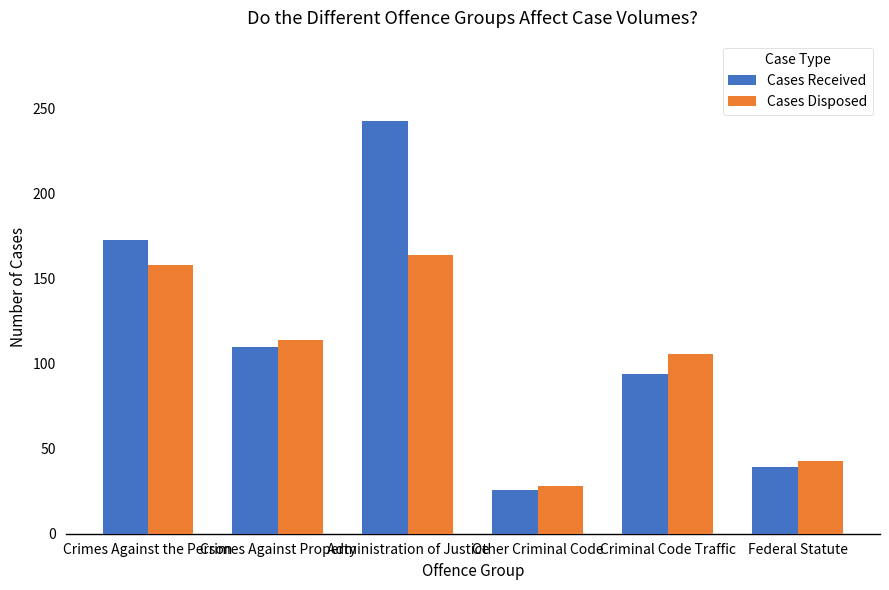

Reading left to right, what are all the values shown in this chart?

Cases Received: Crimes Against the Person=173	Crimes Against Property=110	Administration of Justice=243	Other Criminal Code=26	Criminal Code Traffic=94	Federal Statute=39
Cases Disposed: Crimes Against the Person=158	Crimes Against Property=114	Administration of Justice=164	Other Criminal Code=28	Criminal Code Traffic=106	Federal Statute=43